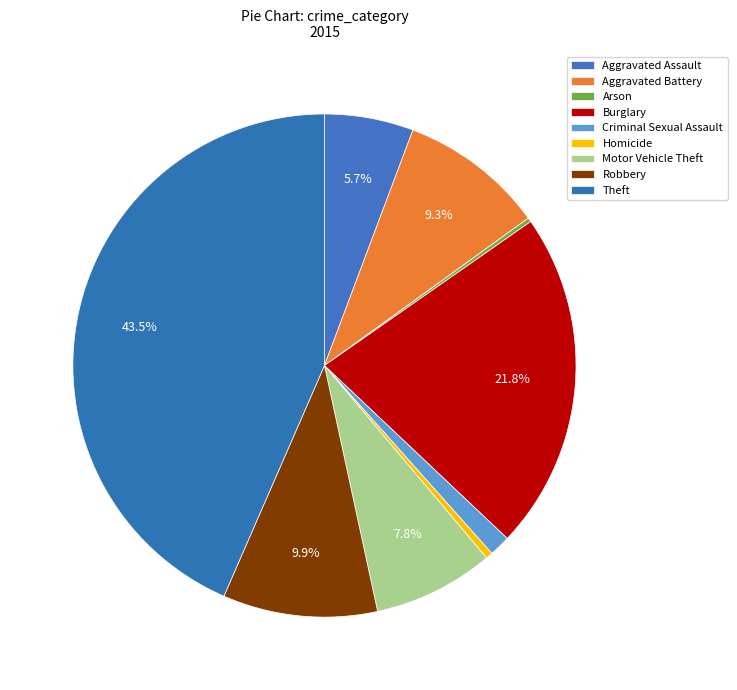

What is the change in value from Arson to Criminal Sexual Assault?

+37